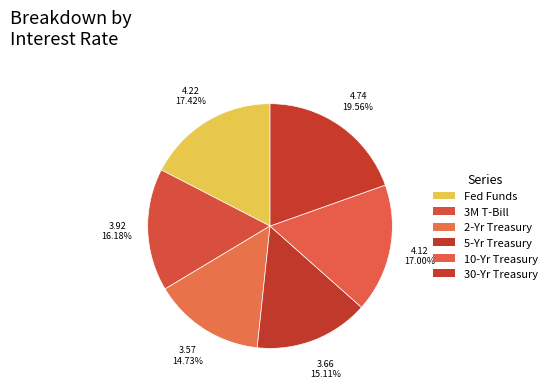

Count the number of slices in the pie.

6